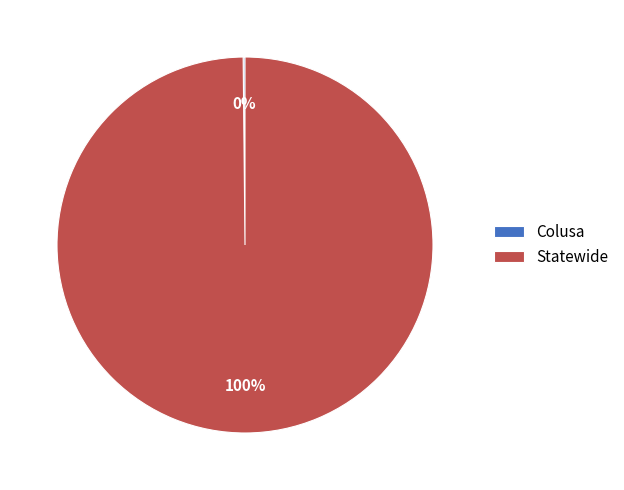

To the nearest percent, what portion does Statewide represent?

100%